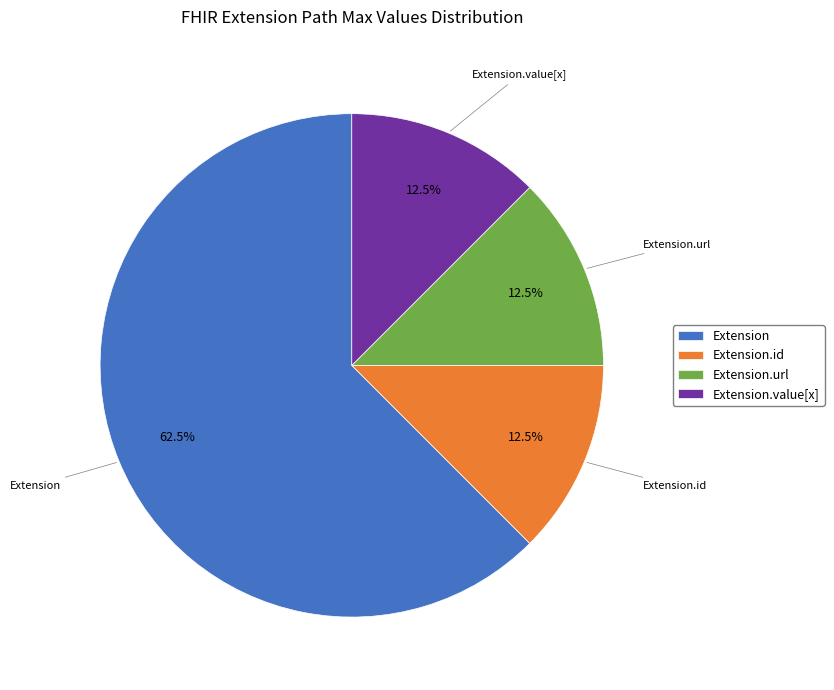

Which slice is the largest?

Extension